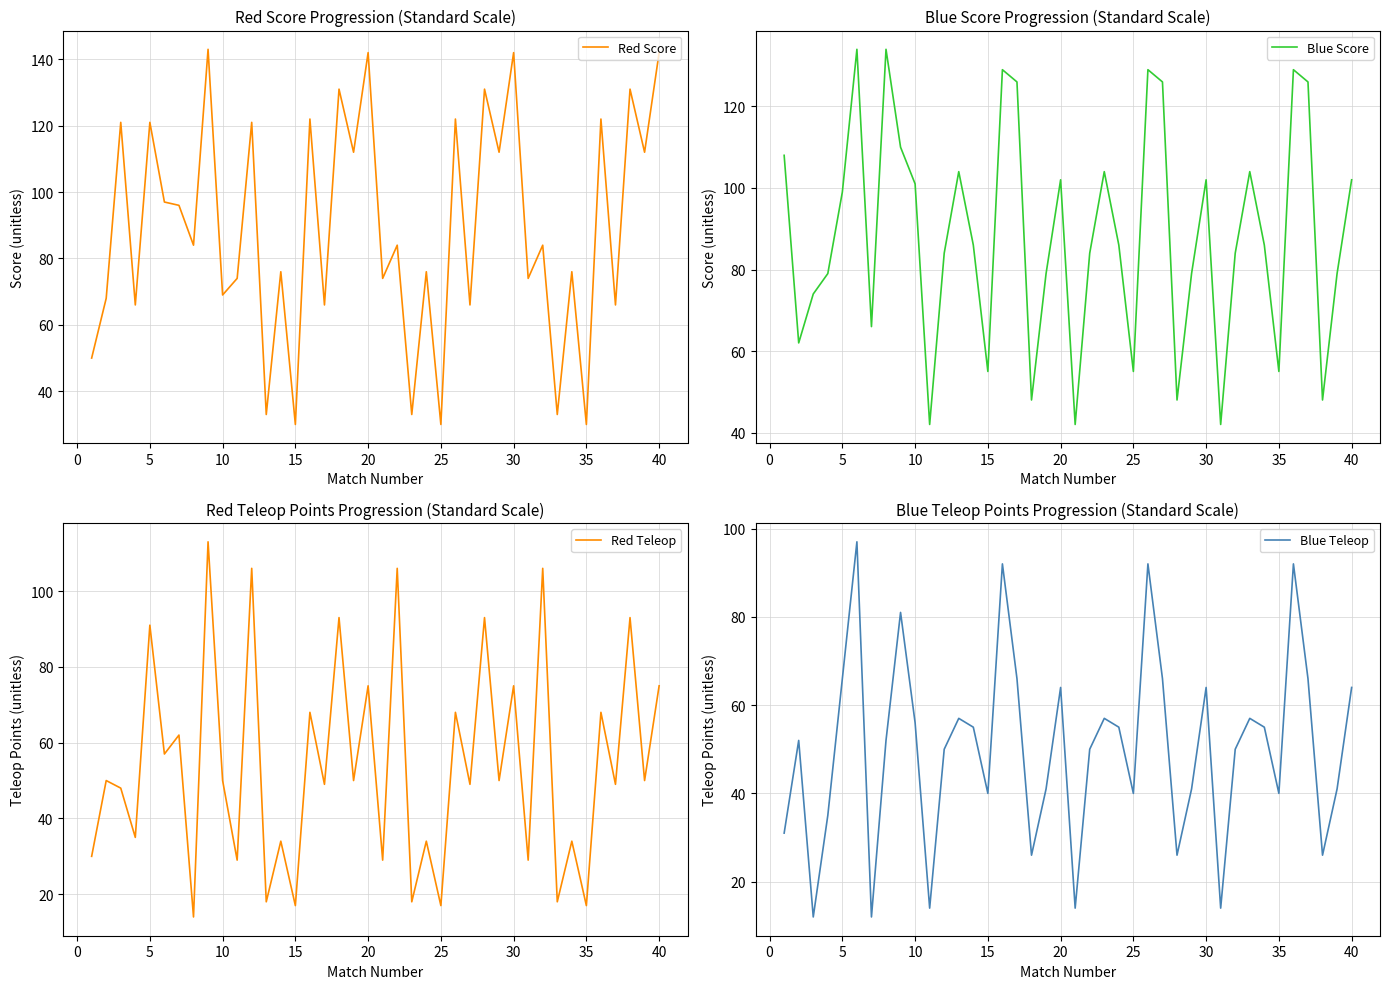

How many values in the Red Teleop series exceed 50?

16